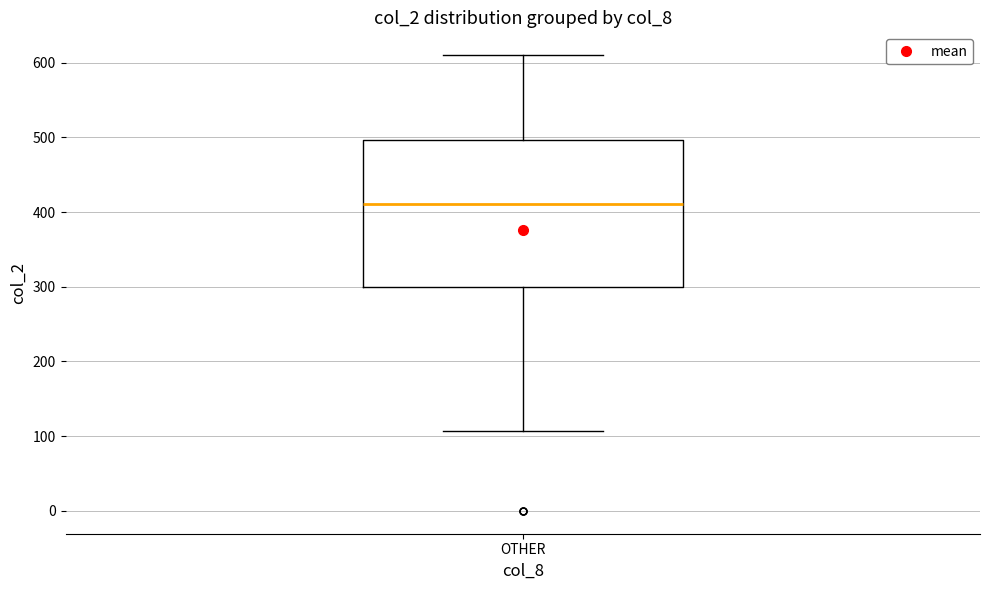

Transcribe this box plot: give where the median line is, the range the box spans, and where the two whiskers end, as read against the y-axis. The values are not printed on the chart, so give them approximately, as read against the axis.

median 410, box 300 to 500, whiskers 110 to 610